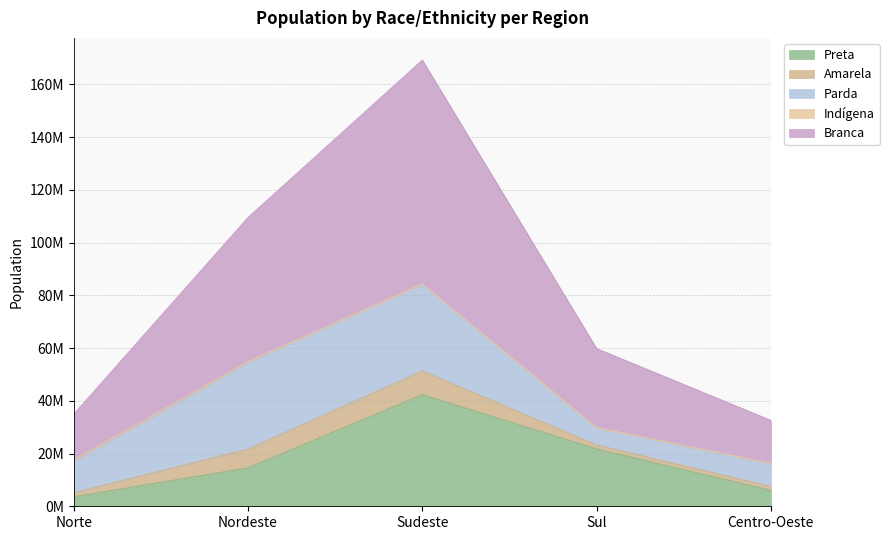

Is the value of Preta at Sul greater than the value of Indígena at Sul?

Yes